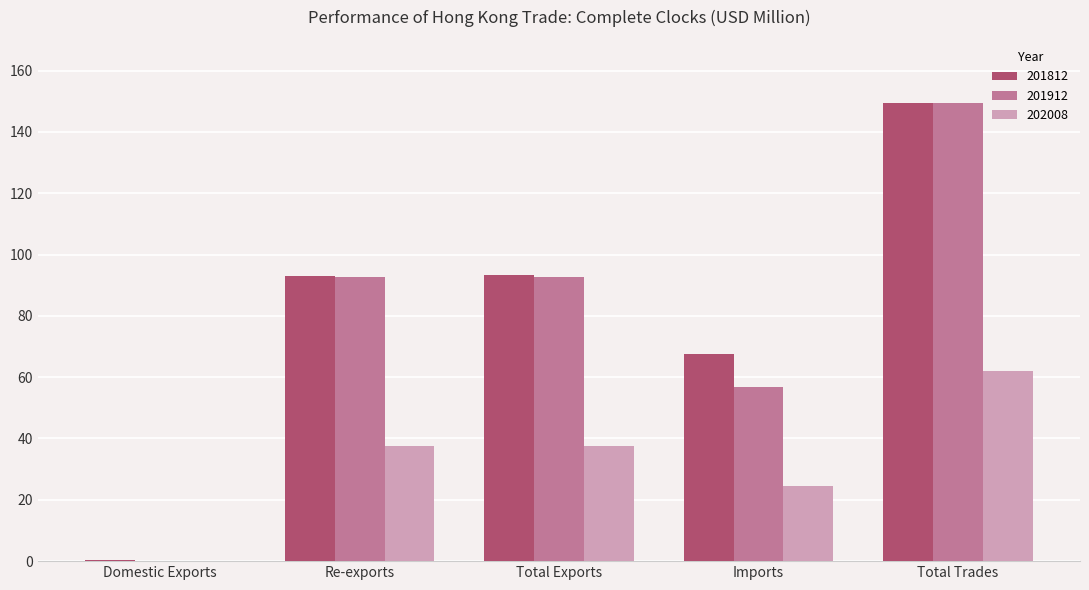

Which label corresponds to the largest value in the chart?

Total Trades